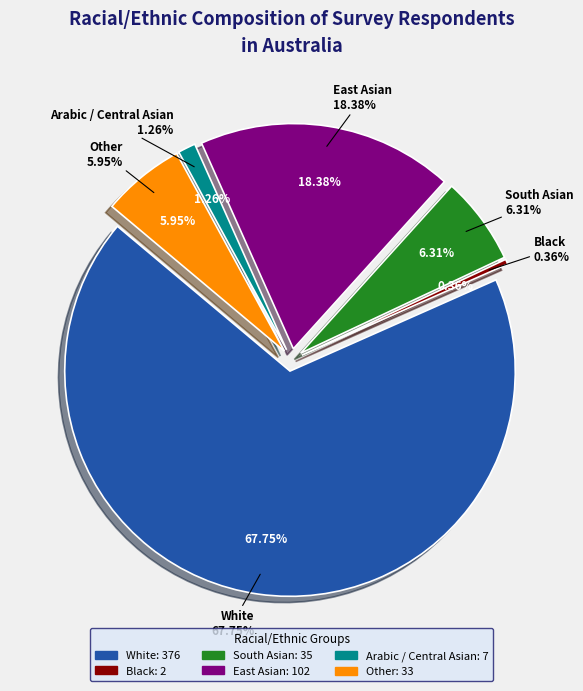

Is there a majority slice in this chart?

Yes